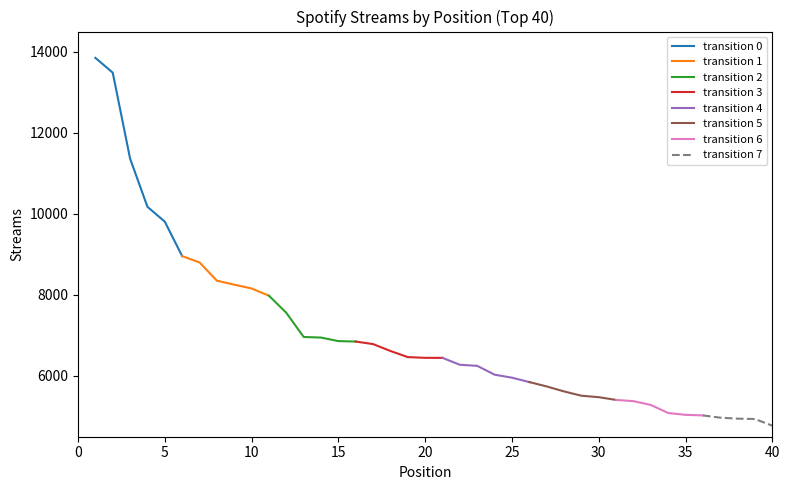

Reading left to right, extract all data points from this chart.

Top 20 Streams: 0=13850	1=13485	2=11363	3=10174	4=9808	5=8957	6=8802	7=8351	8=8253	9=8159	10=7980	11=7559	12=6962	13=6947	14=6860	15=6849	16=6786	17=6616	18=6465	19=6447
Positions 21-40 Streams: 0=6446	1=6276	2=6249	3=6031	4=5957	5=5849	6=5741	7=5618	8=5512	9=5476	10=5408	11=5378	12=5284	13=5086	14=5040	15=5026	16=4970	17=4946	18=4937	19=4773